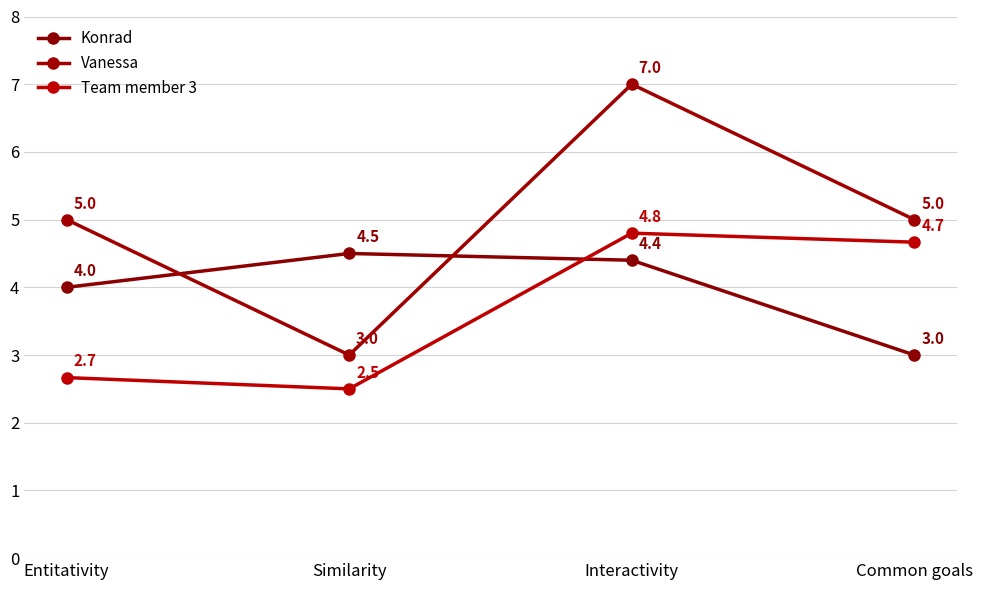

Which series has the widest spread of values?

Vanessa